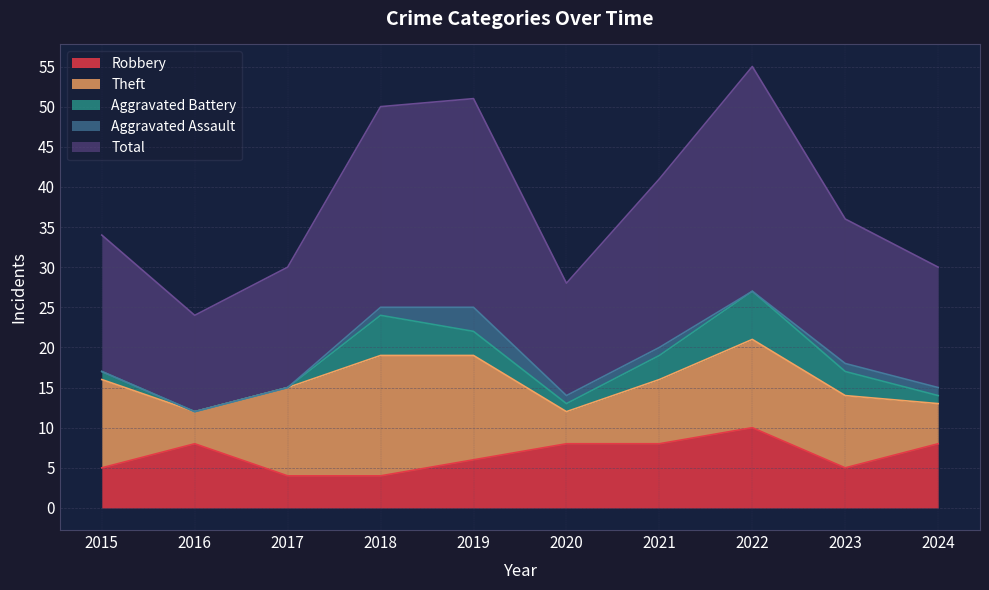

At which label does Robbery first exceed 8?

2022